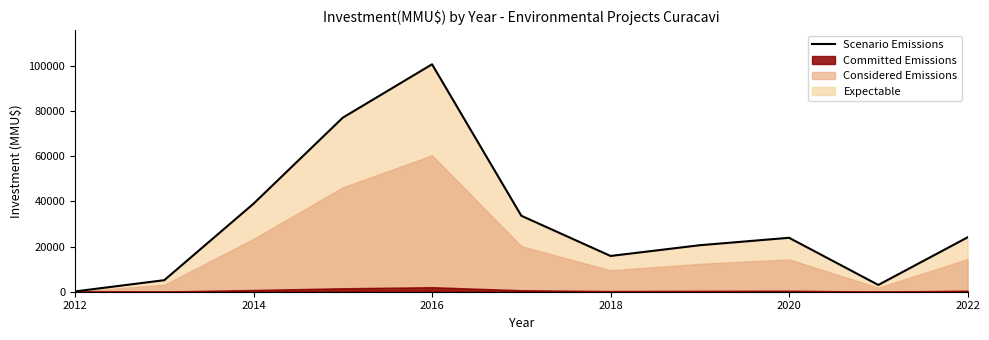

The value of Scenario Emissions at 2022 is 36954. True or false?

False